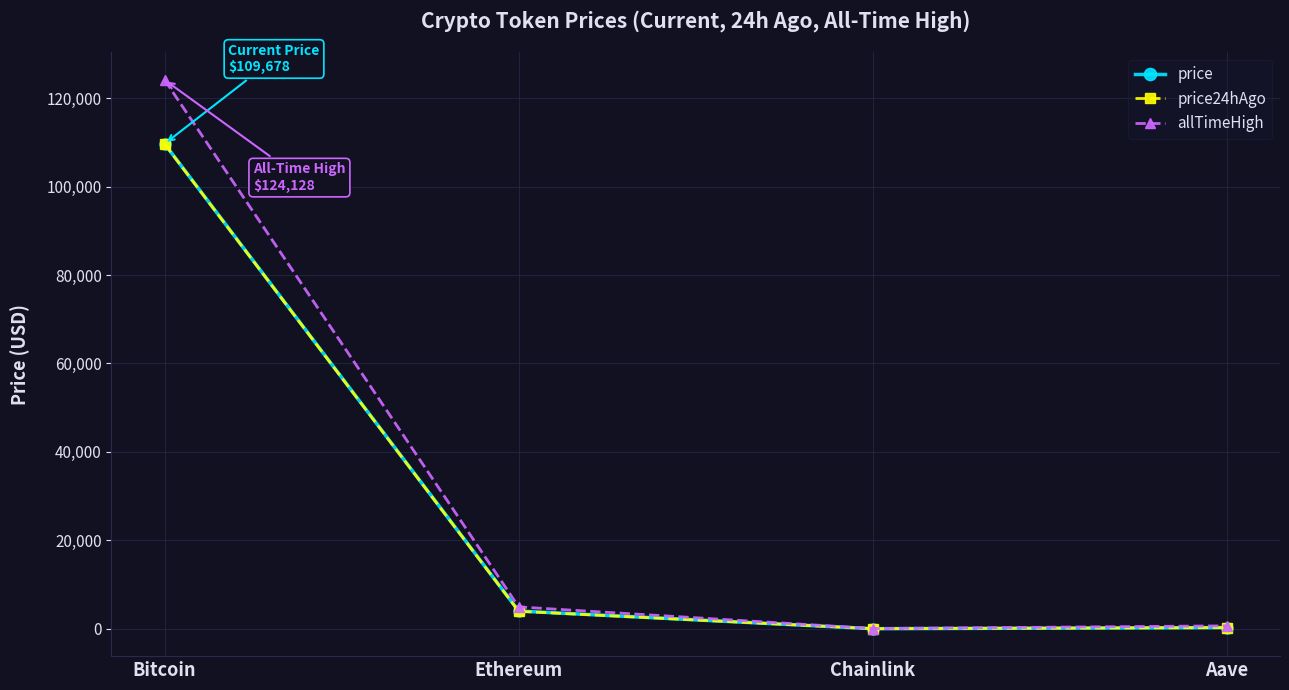

Which category has the highest value across all series?

Bitcoin